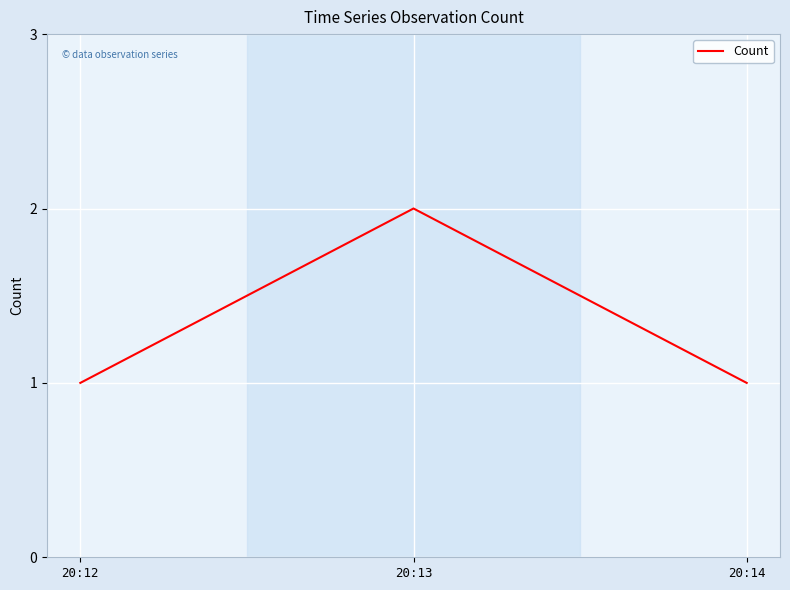

The value at 20:14 is 2. True or false?

False